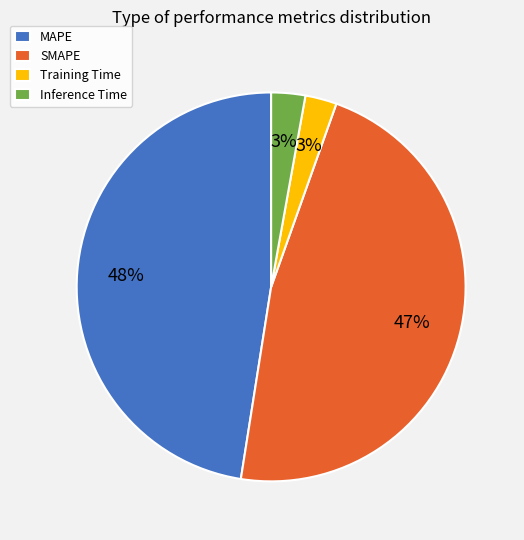

To the nearest percent, what is the average slice percentage?

25%